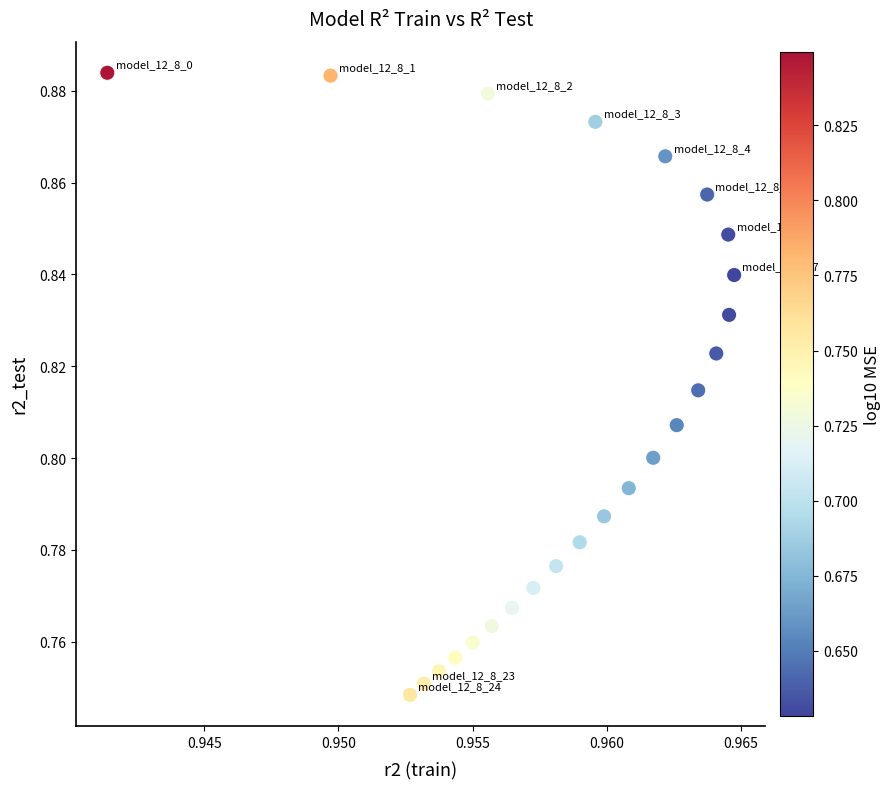

Count the number of points in this scatter plot.

25